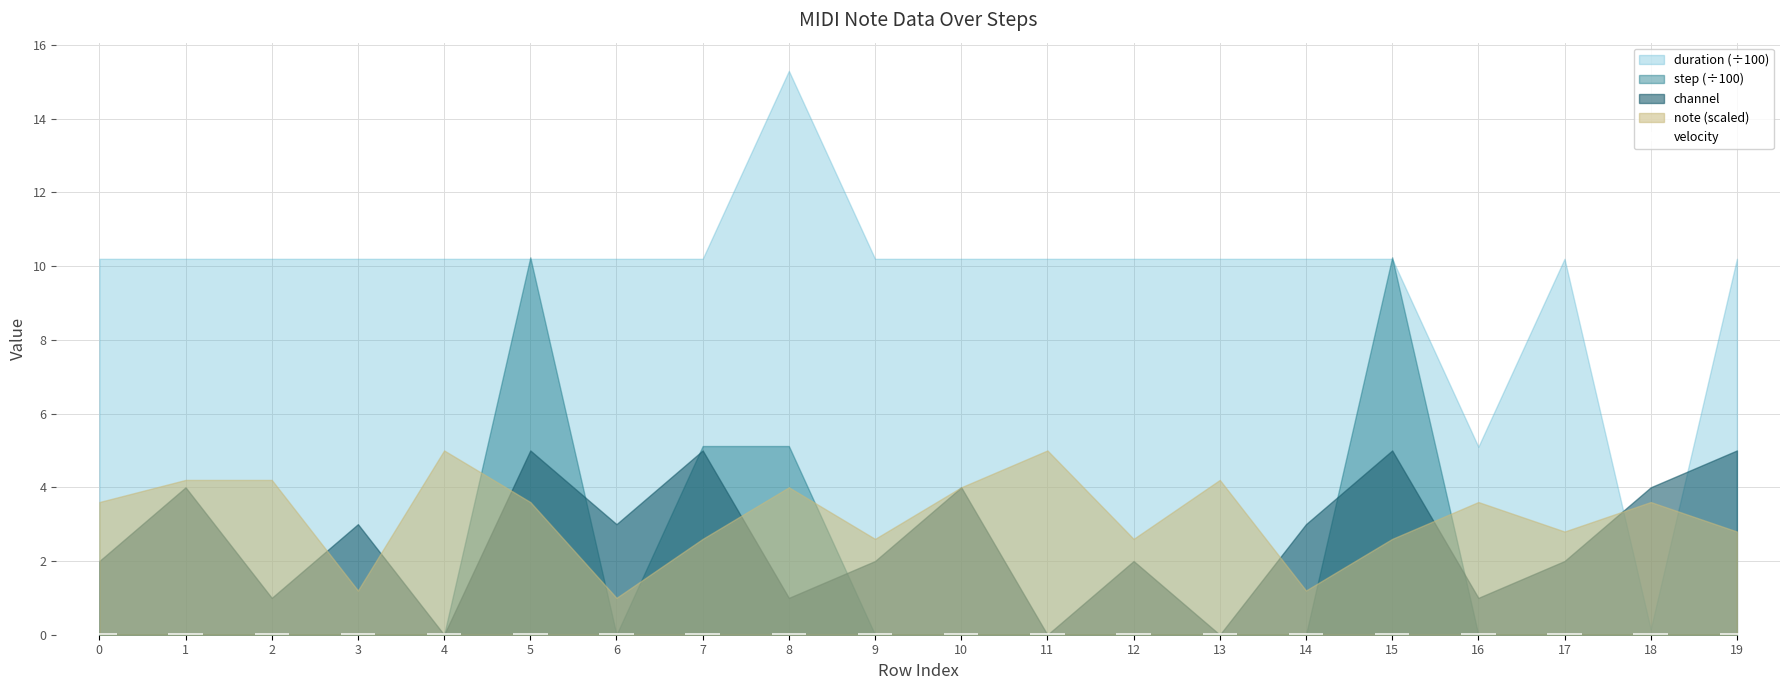

True or false: channel has a value of 4 at 1.

True